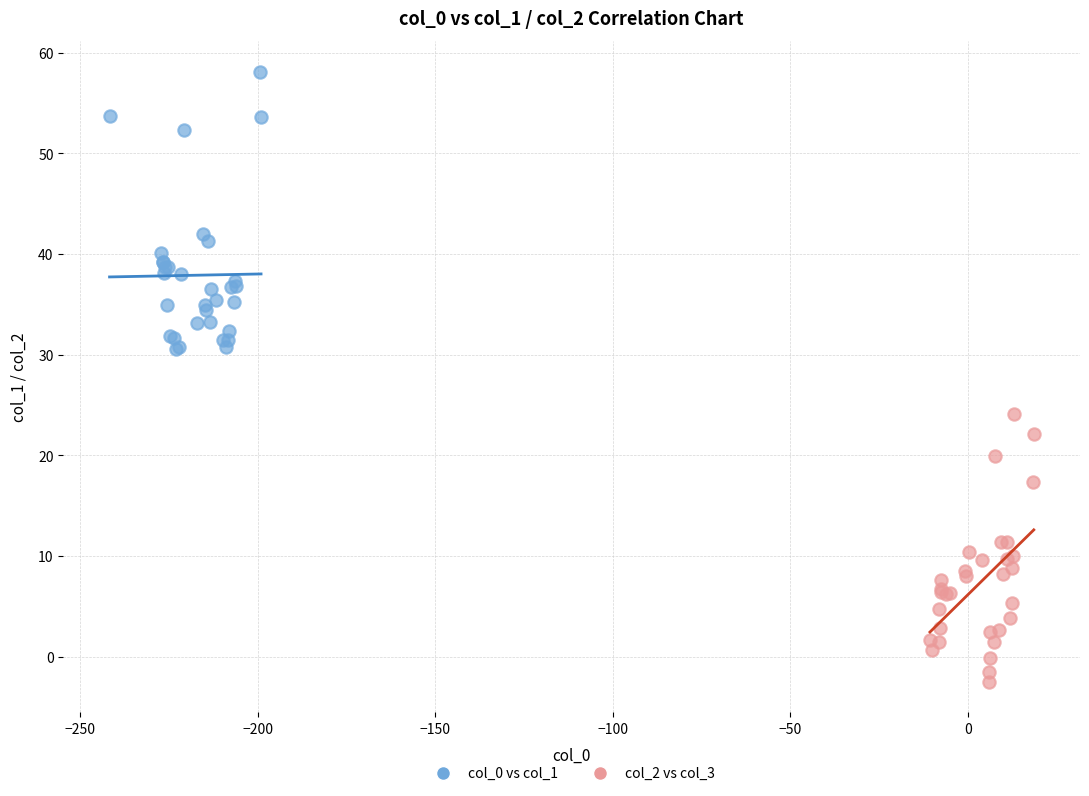

Which series has the widest spread of Y values?

col_0 vs col_1